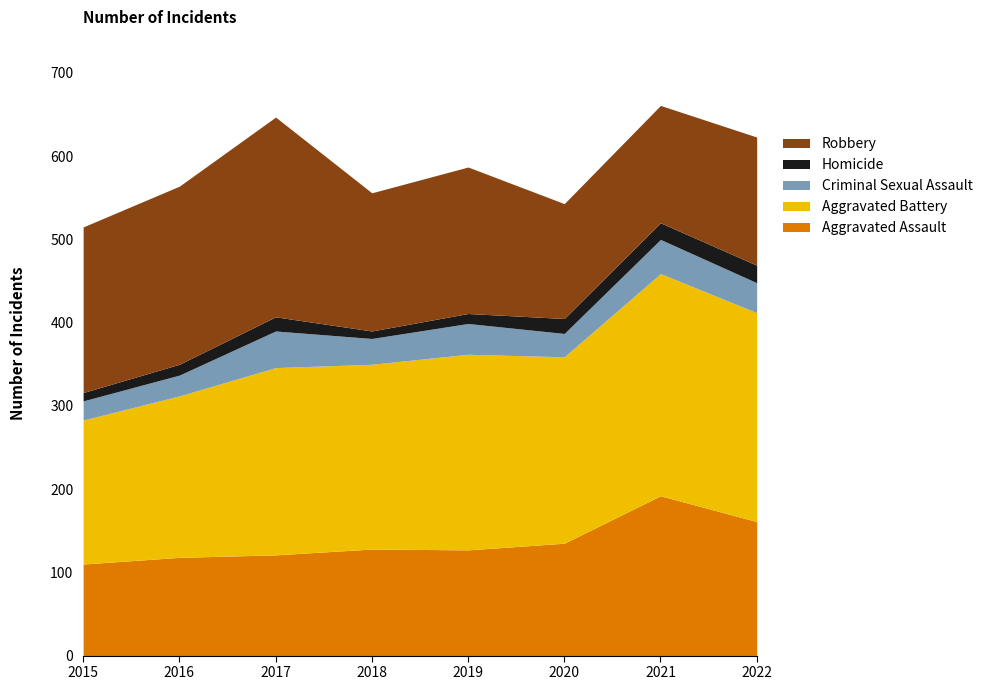

Reading right to left, transcribe all the data shown in this chart.

Aggravated Assault: 2022=161	2021=192	2020=135	2019=127	2018=128	2017=121	2016=118	2015=110
Aggravated Battery: 2022=251	2021=267	2020=224	2019=235	2018=222	2017=225	2016=194	2015=173
Criminal Sexual Assault: 2022=36	2021=41	2020=28	2019=37	2018=31	2017=44	2016=25	2015=23
Homicide: 2022=21	2021=20	2020=18	2019=12	2018=9	2017=17	2016=13	2015=10
Robbery: 2022=154	2021=141	2020=138	2019=176	2018=166	2017=240	2016=214	2015=199